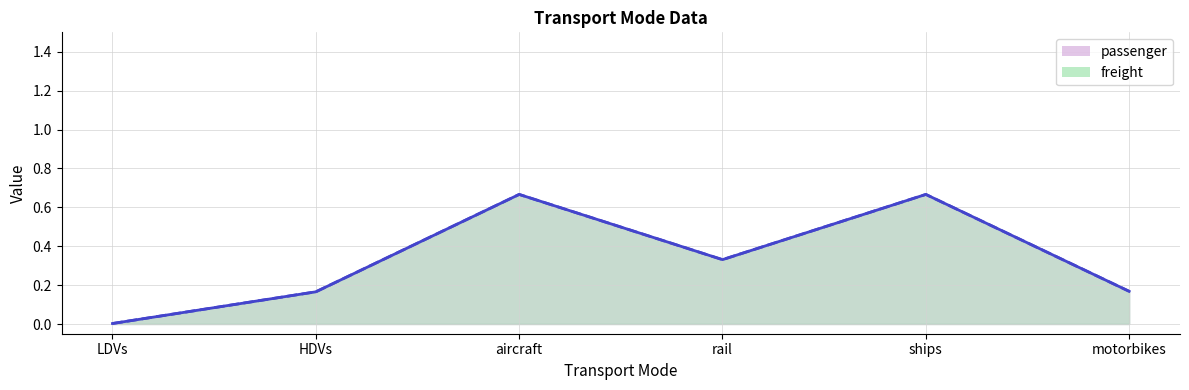

How many categories are shown in the chart?

6